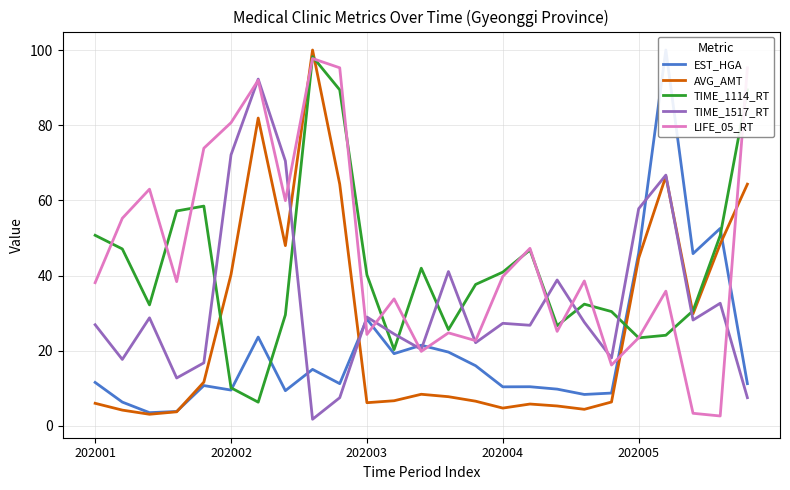

True or false: AVG_AMT has a value of 40.3 at 202002.

True